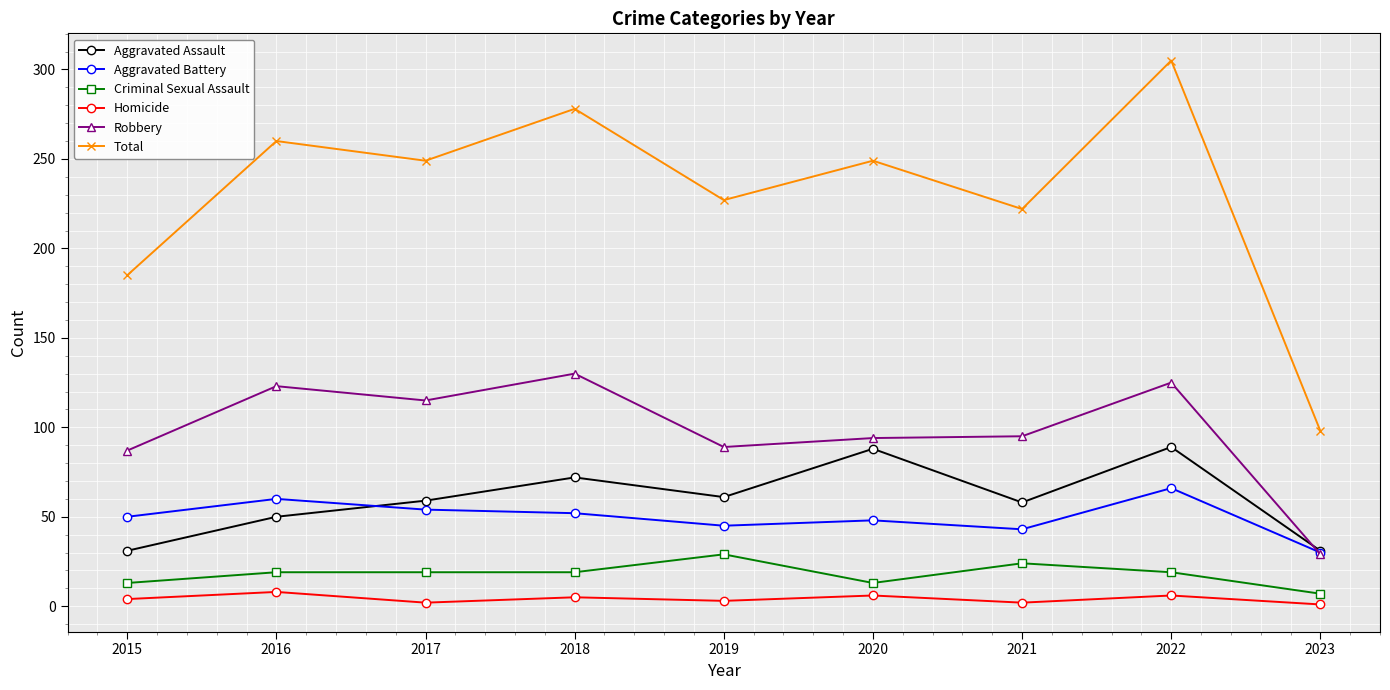

Which series has the widest spread of values?

Total